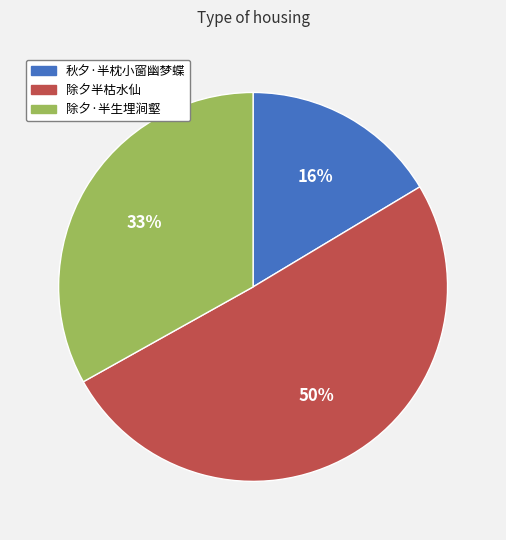

Count the number of slices in the pie.

3